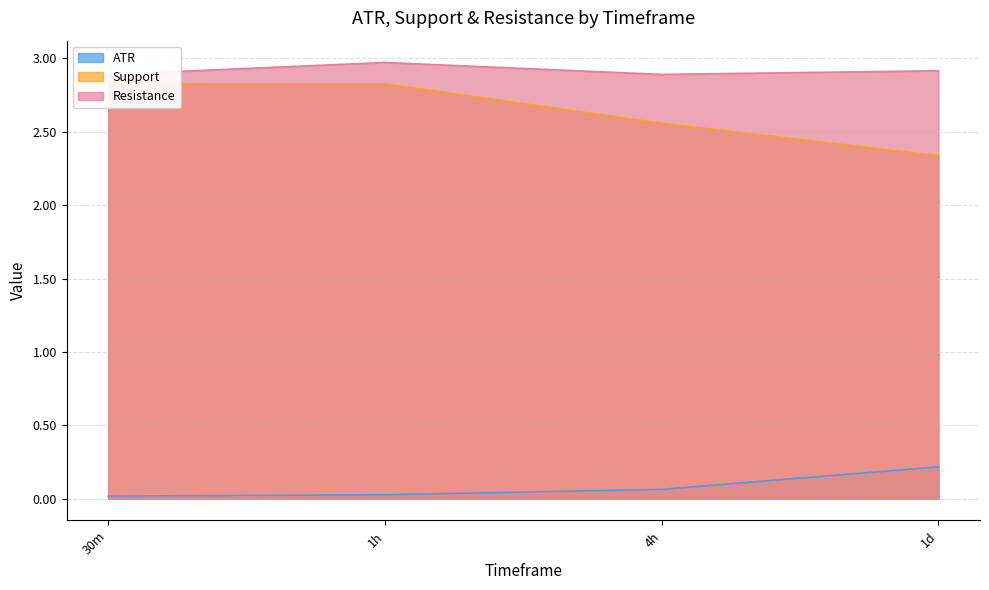

What are all the series names shown in the legend?

ATR, Support, Resistance